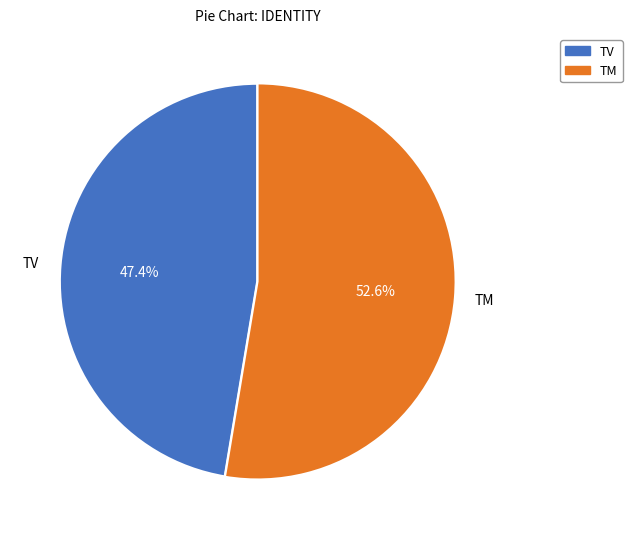

Rank the categories by value from lowest to highest.

TV, TM